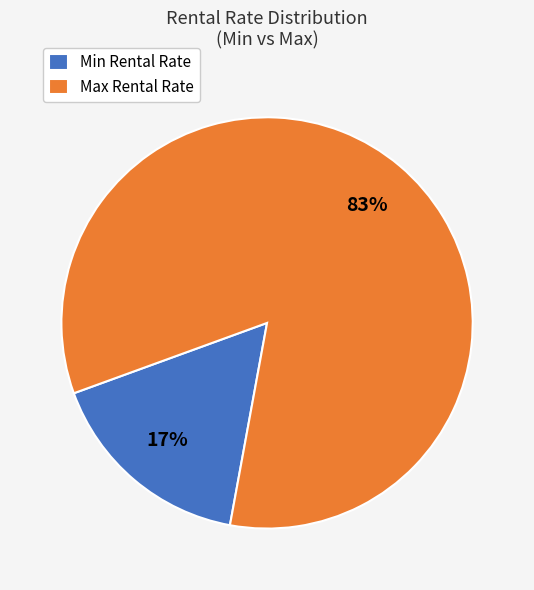

What percentage is the Min Rental Rate slice, to the nearest percent?

17%